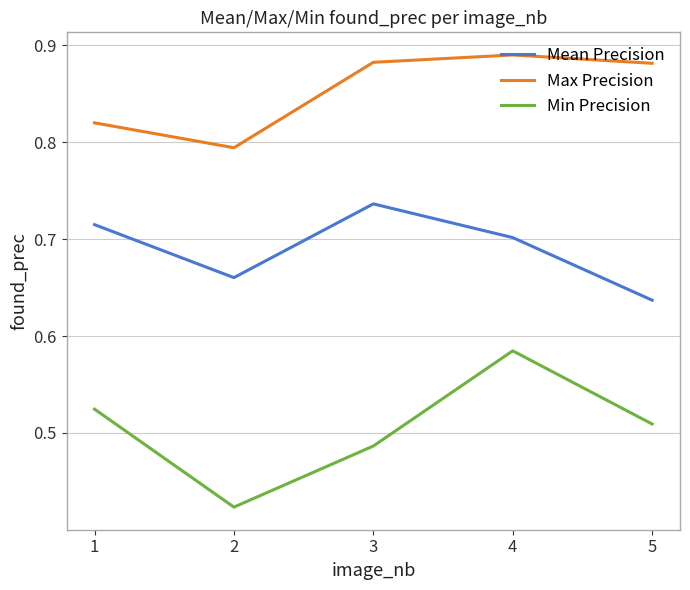

True or false: Min Precision and Max Precision intersect in this chart.

False